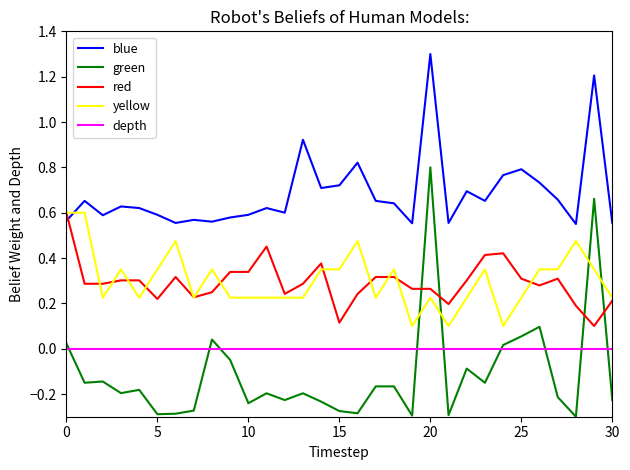

Which series has the largest range (max minus min)?

green